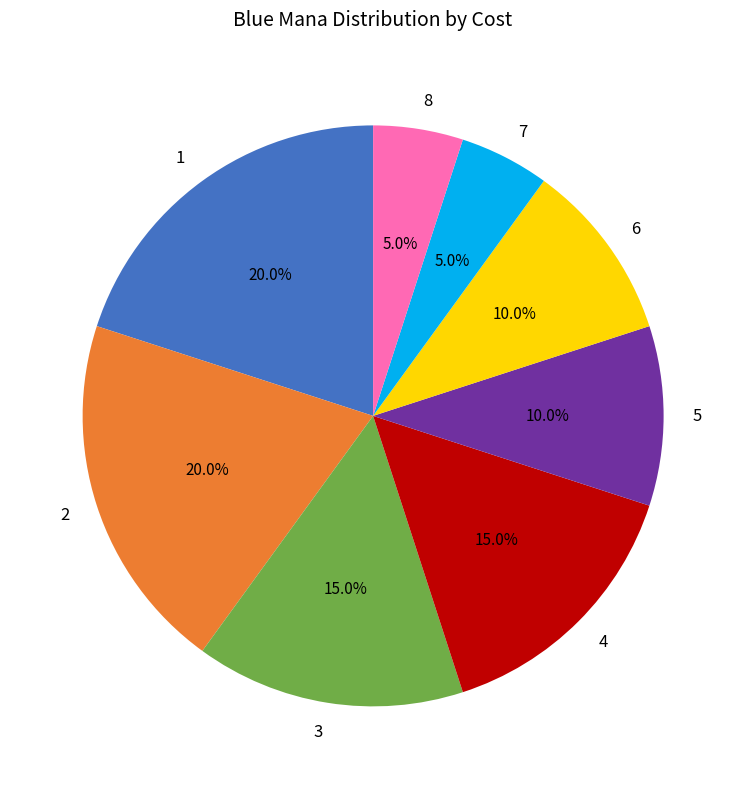

What percentage is the 5 slice, to the nearest percent?

10%